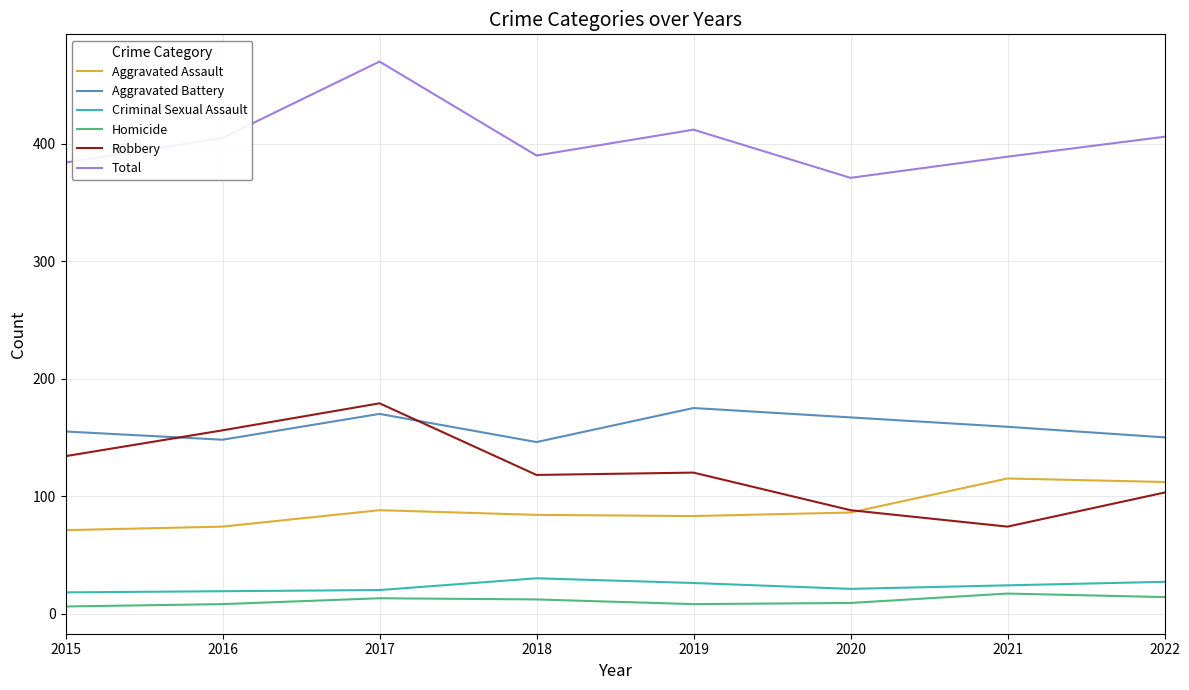

How many lines are shown in the chart?

6